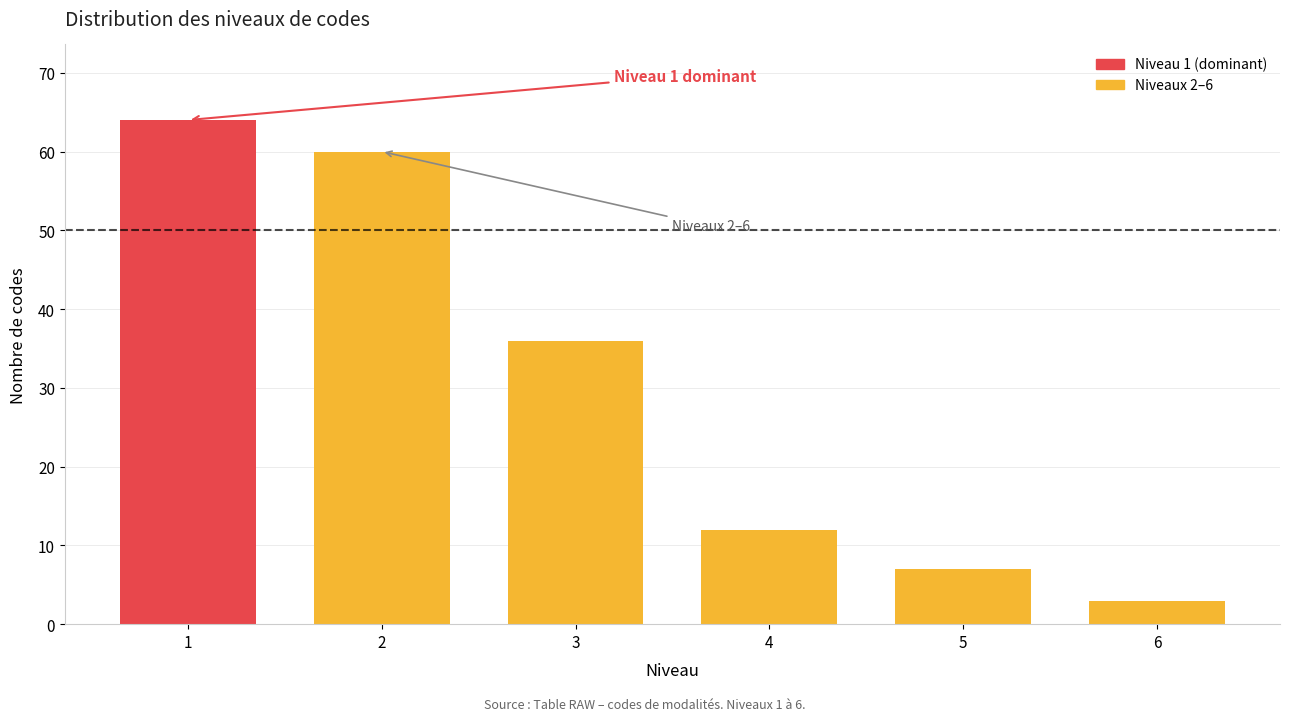

Reading left to right, extract all data points from this chart.

64	60	36	12	7	3